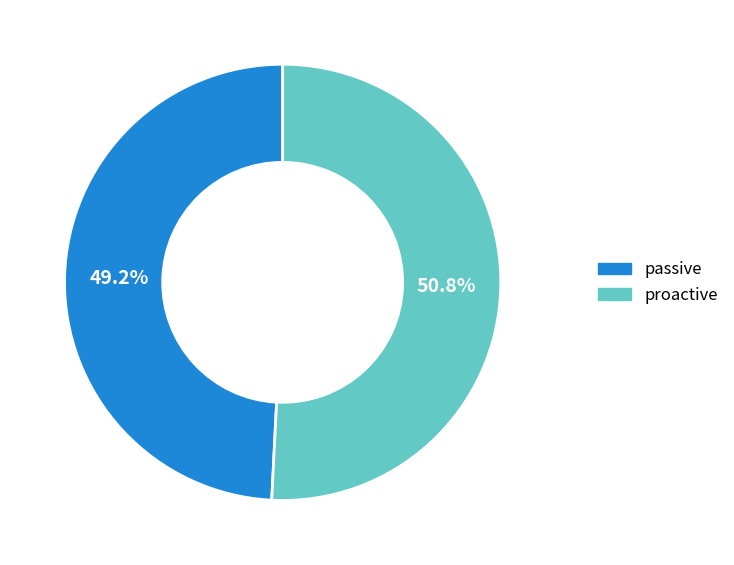

How much of the chart is everything except passive?

50.8%